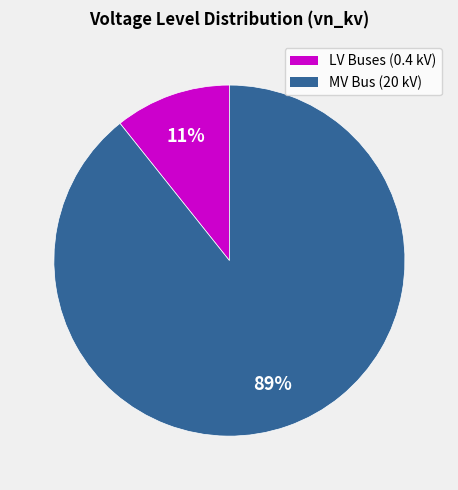

Do MV Bus (20 kV) and LV Buses (0.4 kV) together represent more than half of the pie?

Yes